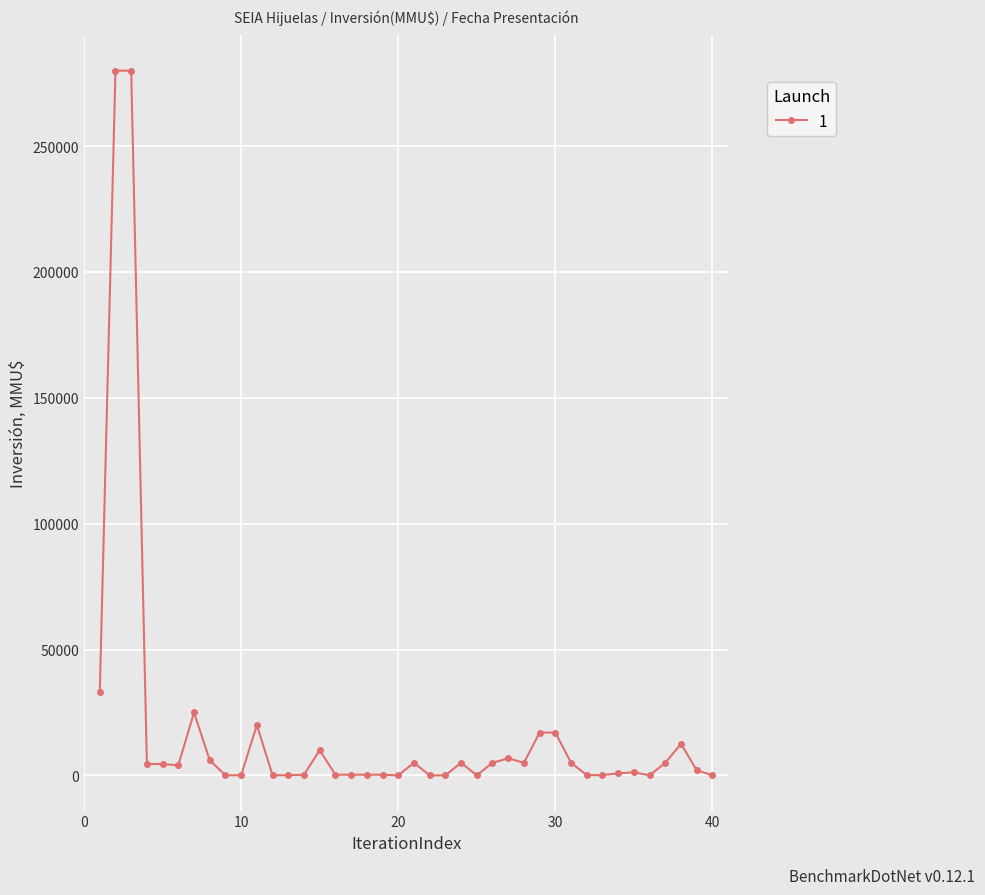

What is the difference between the maximum and minimum values?

280000